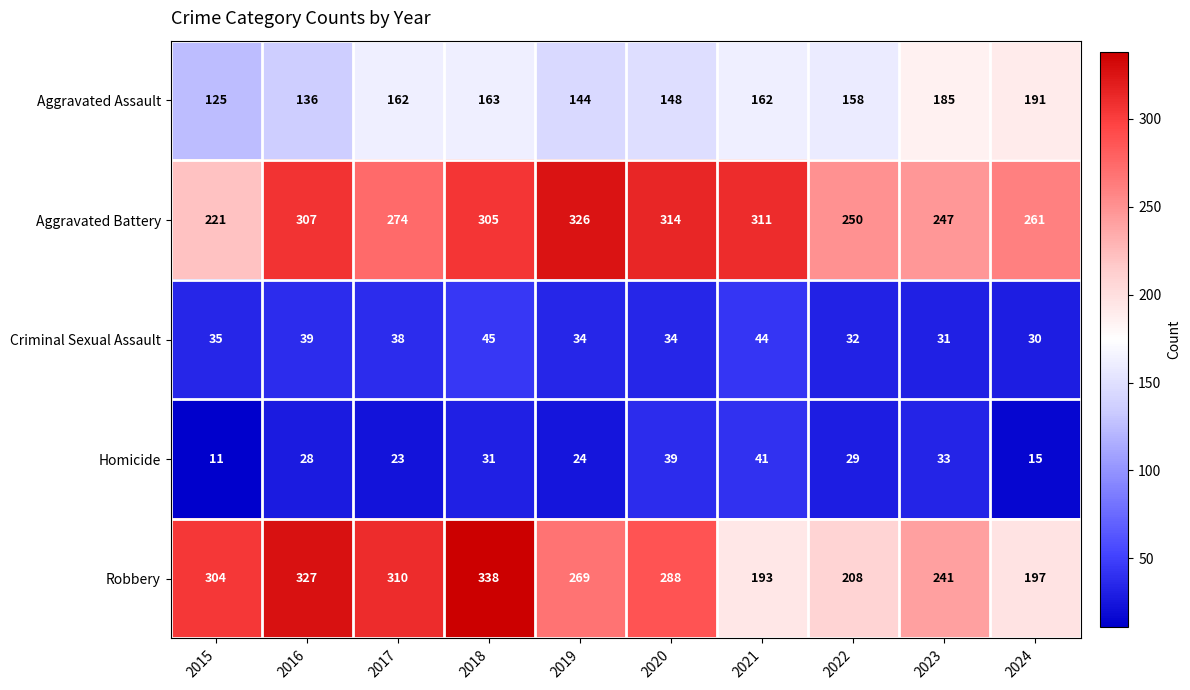

Is it true that Homicide equals 12 at 2018?

False